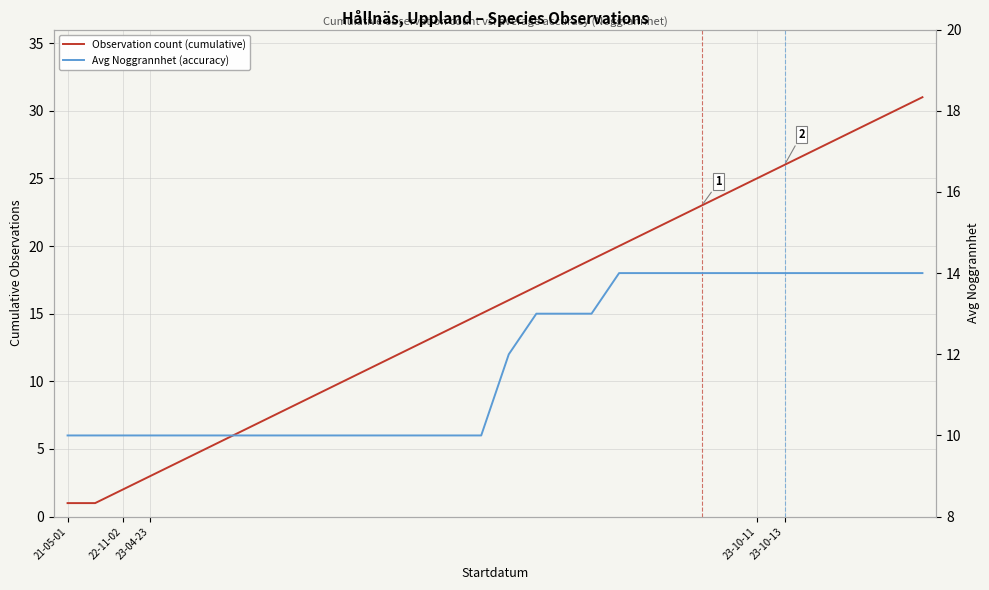

What is the spread (max minus min) of values at 21?

7